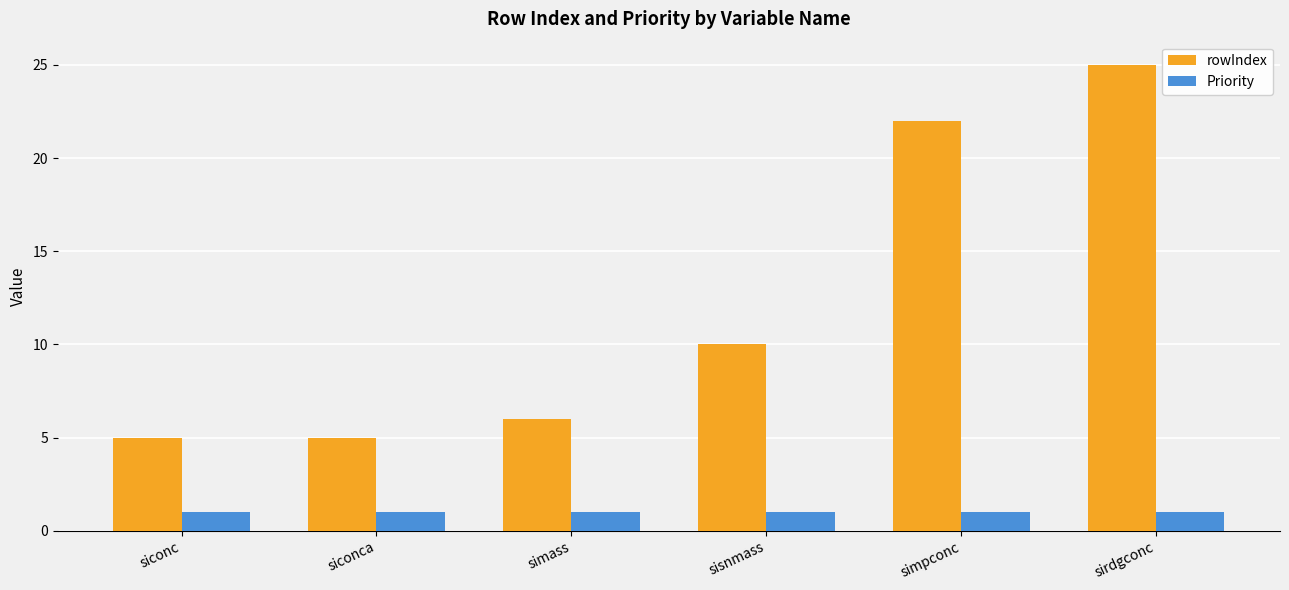

Rank the series by their maximum value, from highest to lowest.

rowIndex, Priority